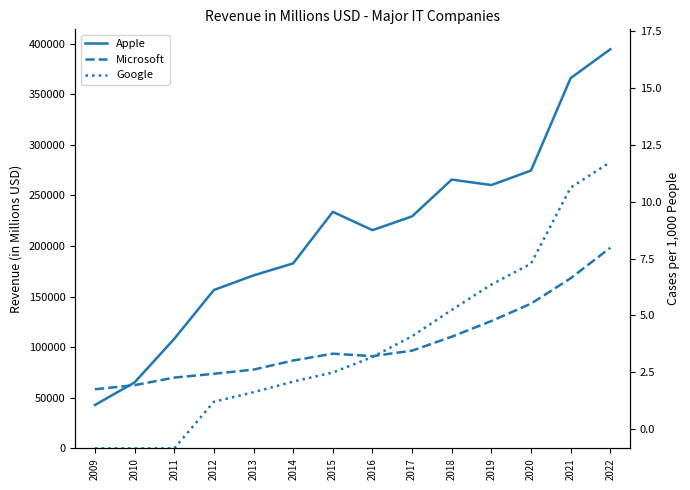

At which category does the chart reach its minimum across all series?

2009